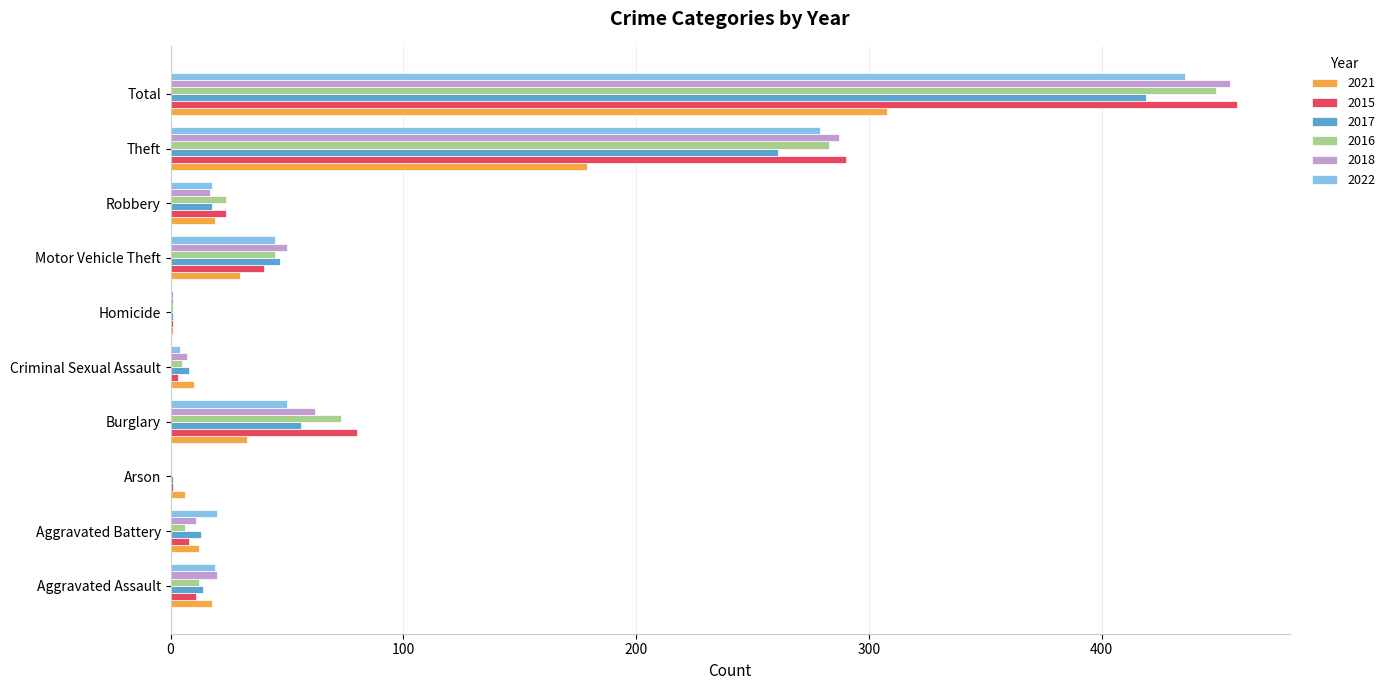

How many series are shown in this chart?

6